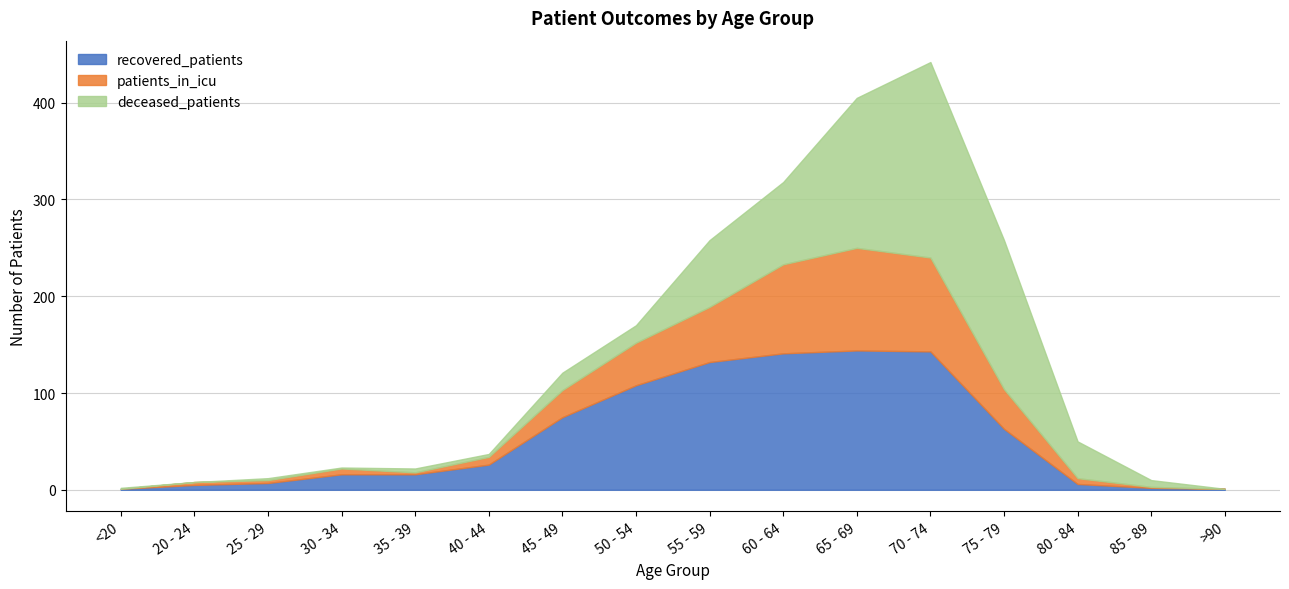

How many interior local peaks does the recovered_patients series have?

1